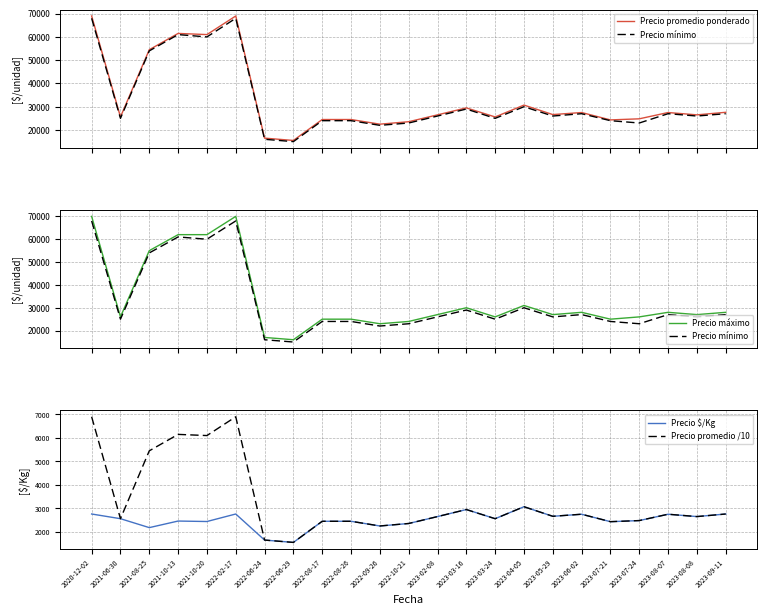

True or false: Precio mínimo and Precio promedio /10 intersect in this chart.

False